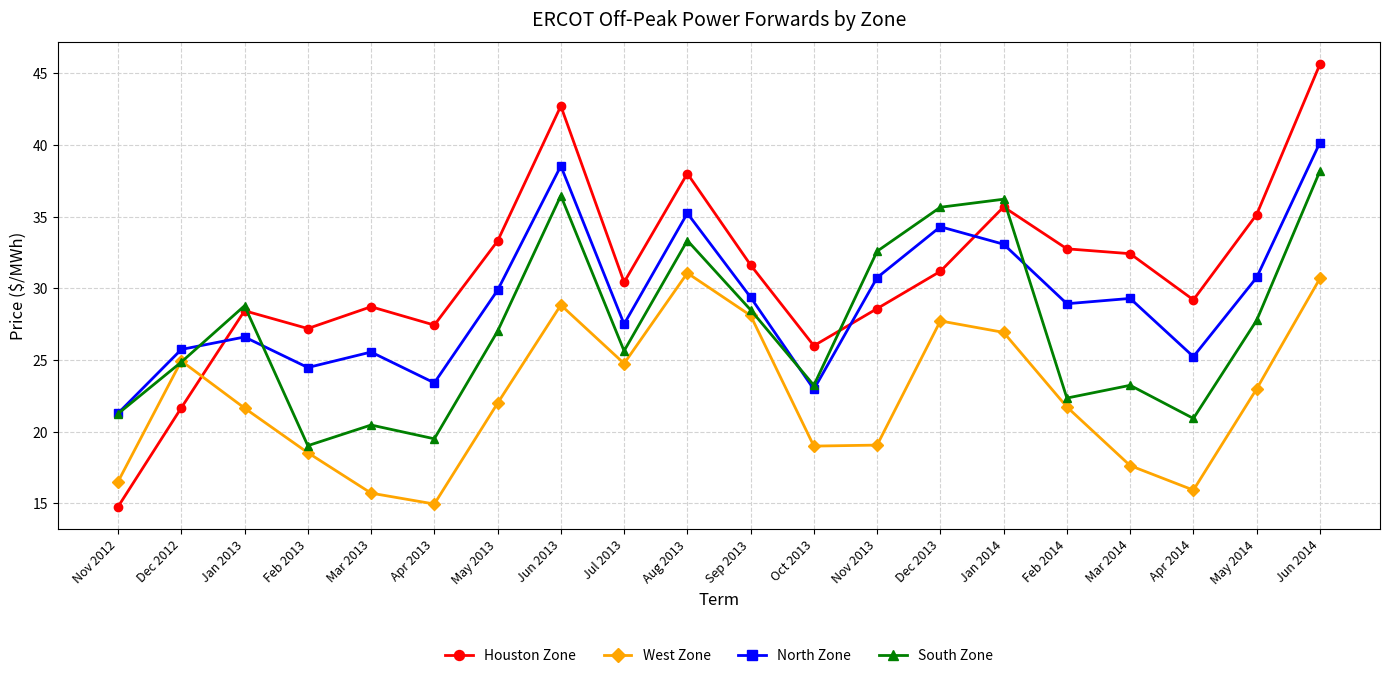

What is the value of the South Zone point at the 2nd from the left?

24.9